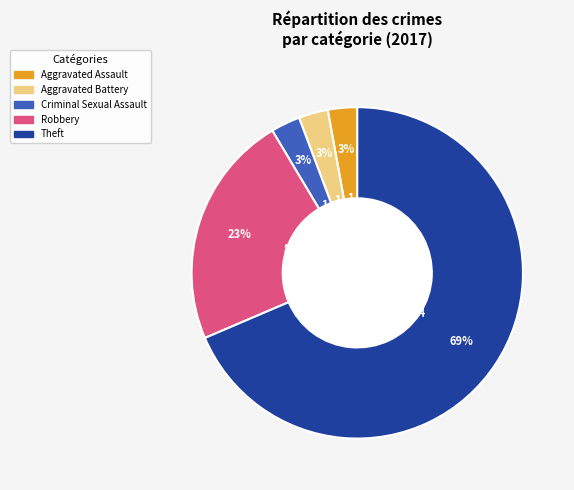

Does any single category account for the majority?

Yes